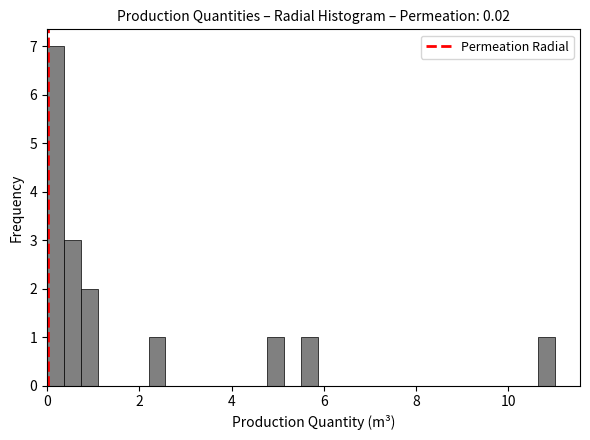

Read against the x-axis, roughly where is the centre of the tallest bar?

0.2